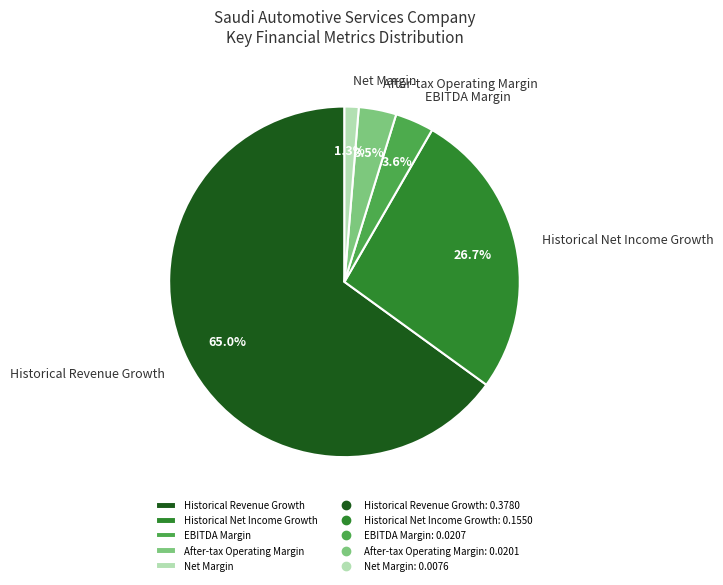

Which category has the smallest portion of the pie?

Net Margin